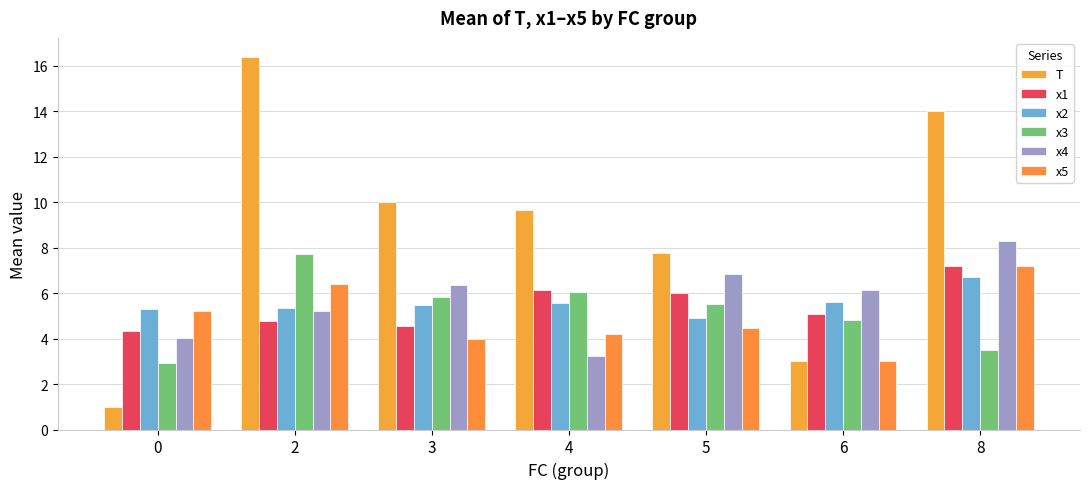

Which series has the widest spread of values?

T